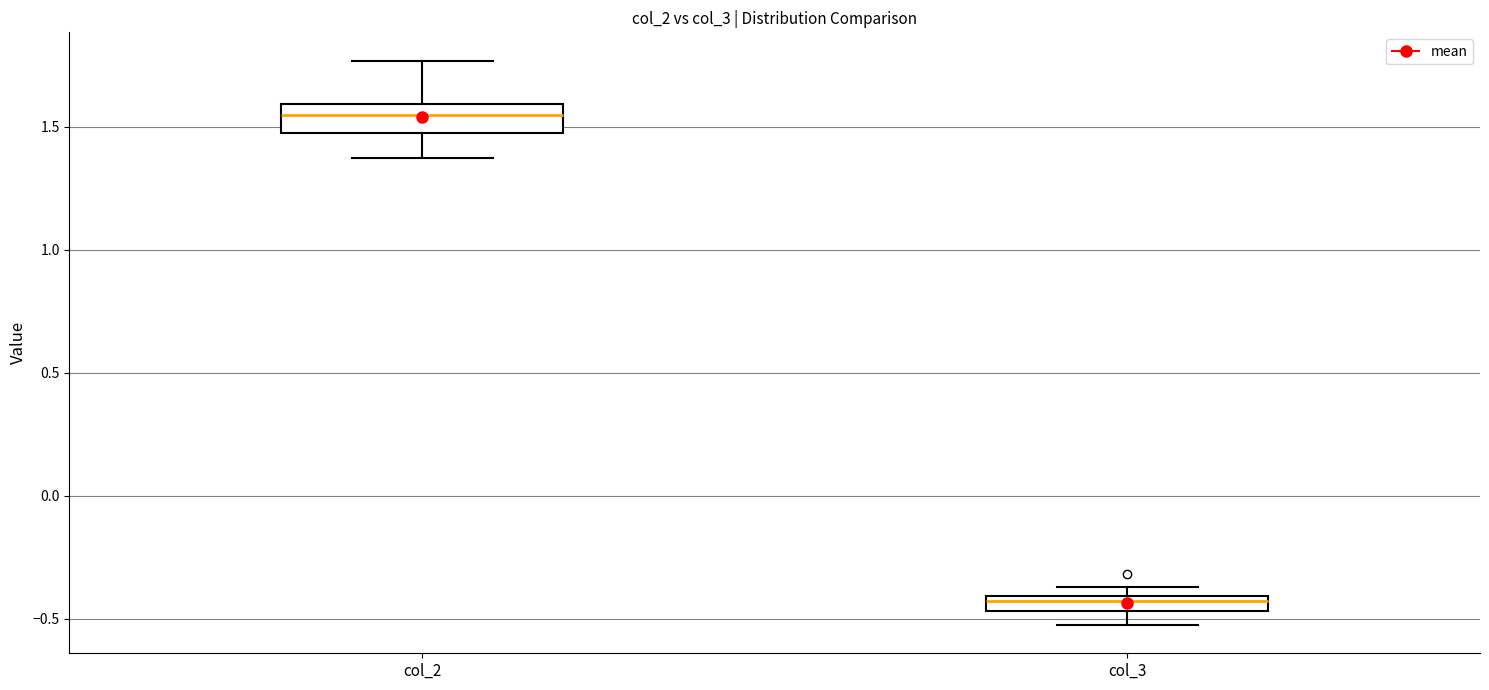

Where does the lower whisker of the box for col_3 end on the y-axis? The values are not printed on the chart, so give them approximately, as read against the axis.

-0.55